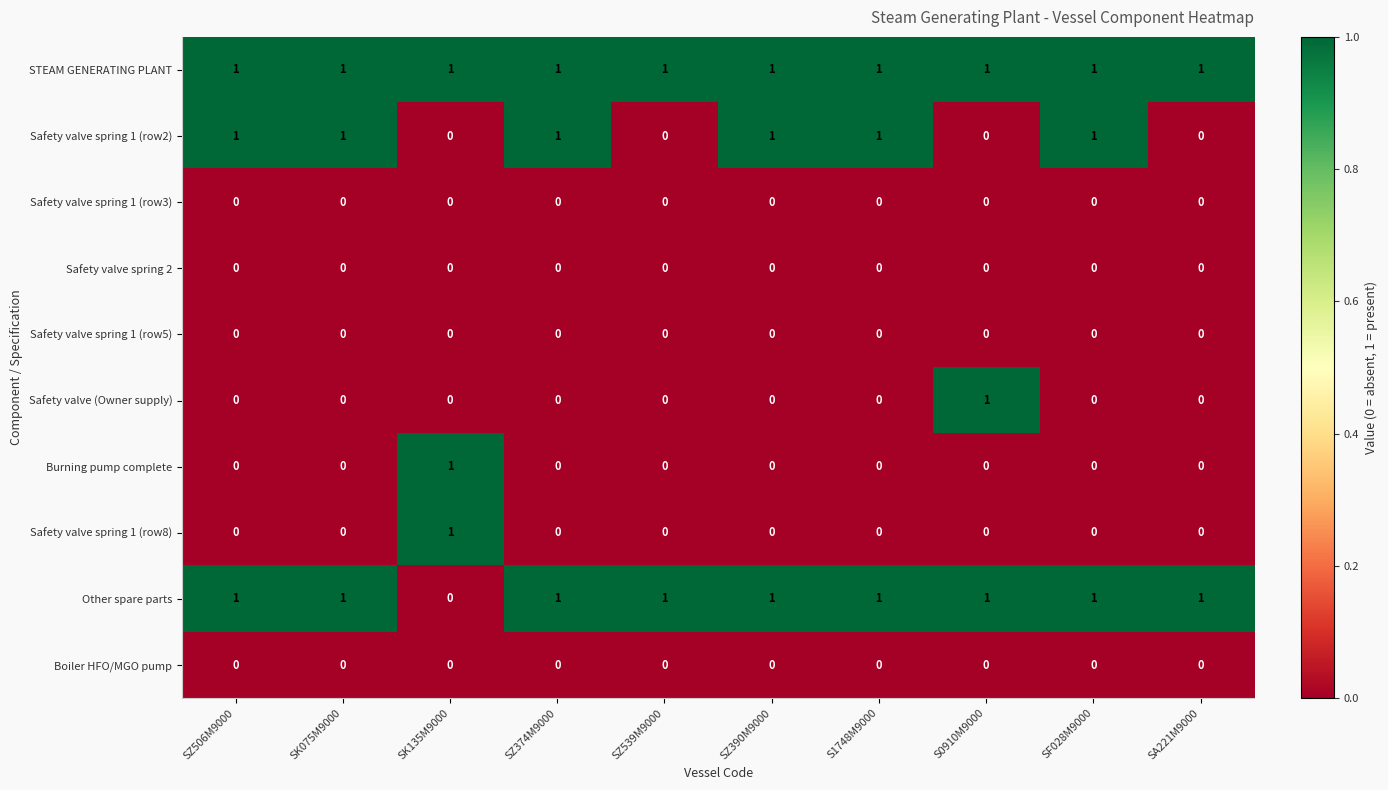

Between SZ374M9000 and SZ539M9000, which series saw the biggest shift?

Safety valve spring 1 (row2)